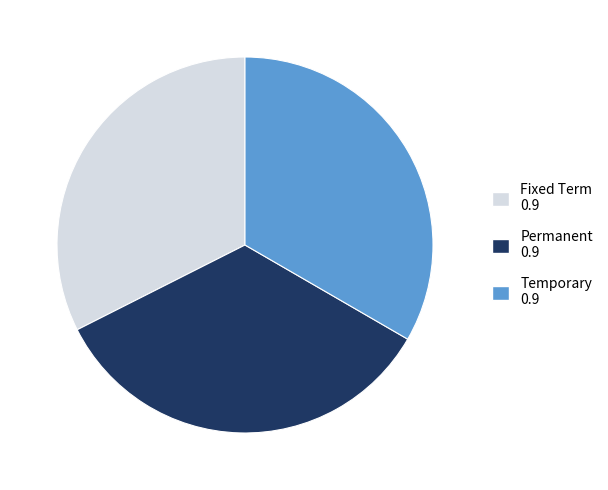

Combined, do Temporary and Permanent account for over 50%?

Yes